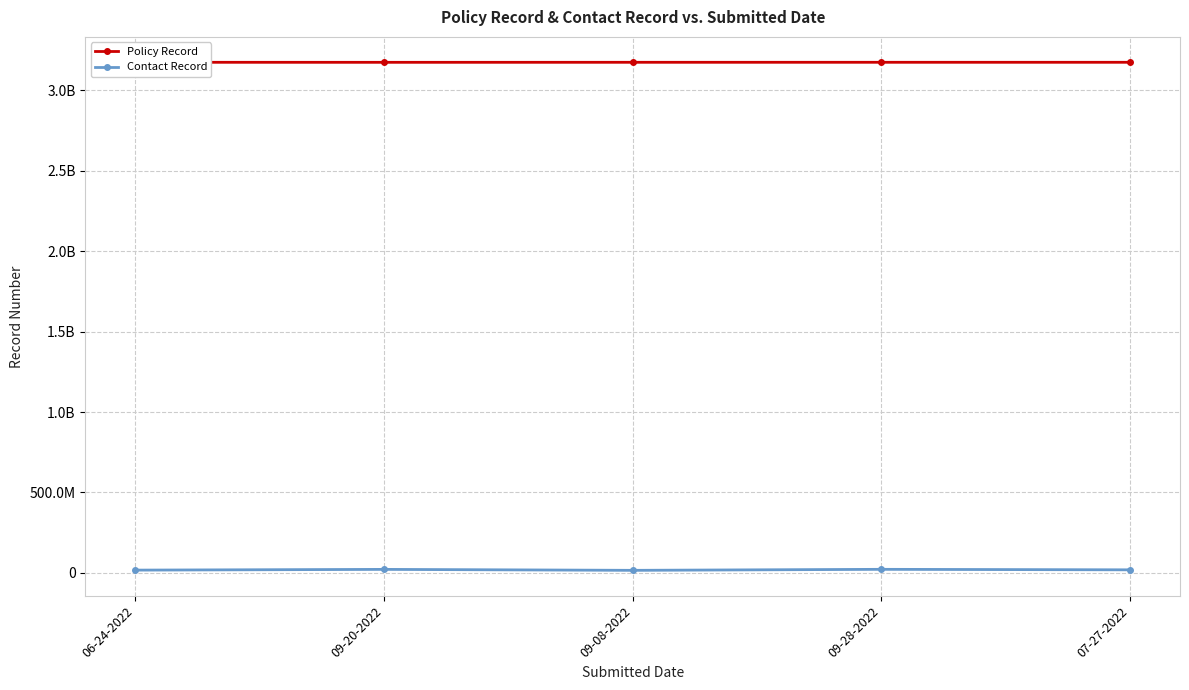

At 06-24-2022, list the series in order from smallest to largest.

Contact Record, Policy Record